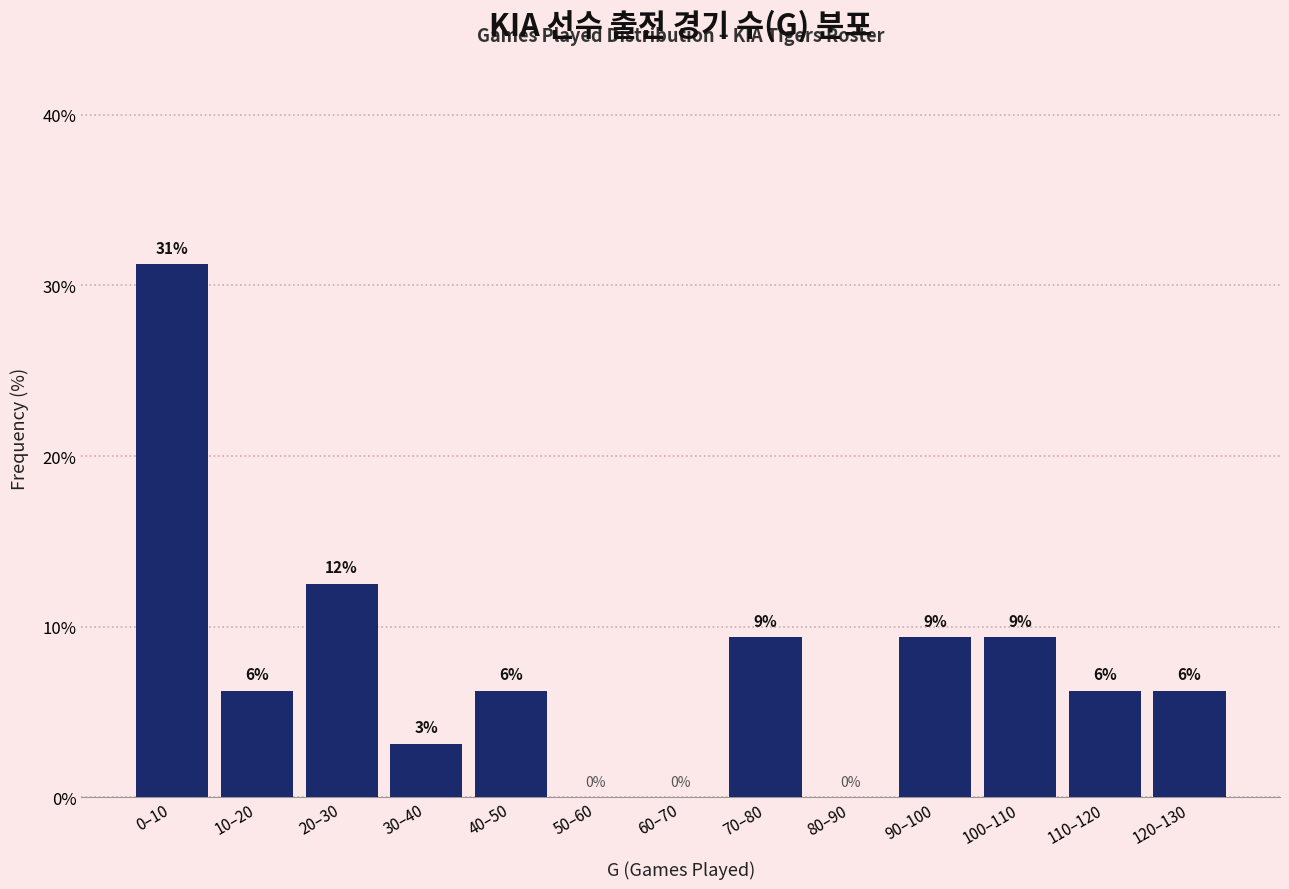

Are the bars horizontal?

No